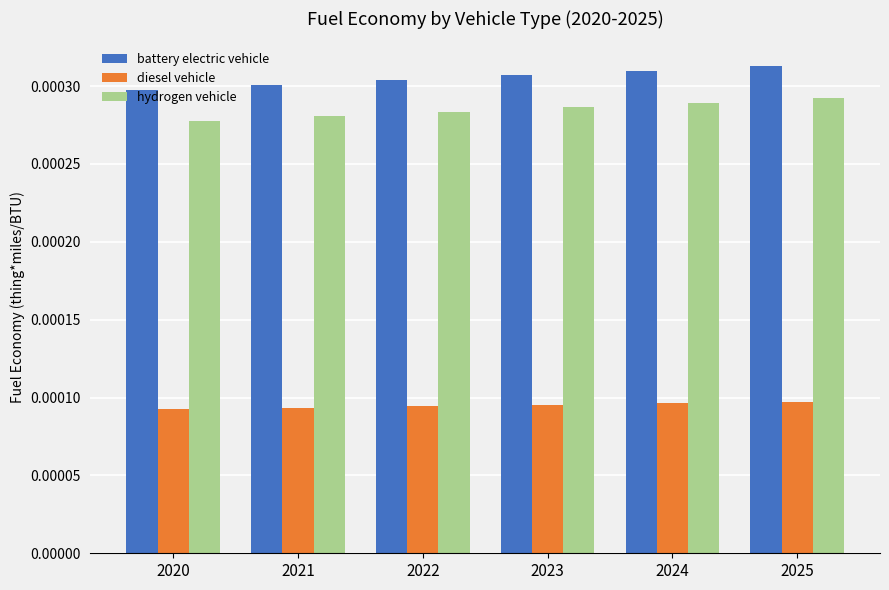

How many groups of bars are there?

6